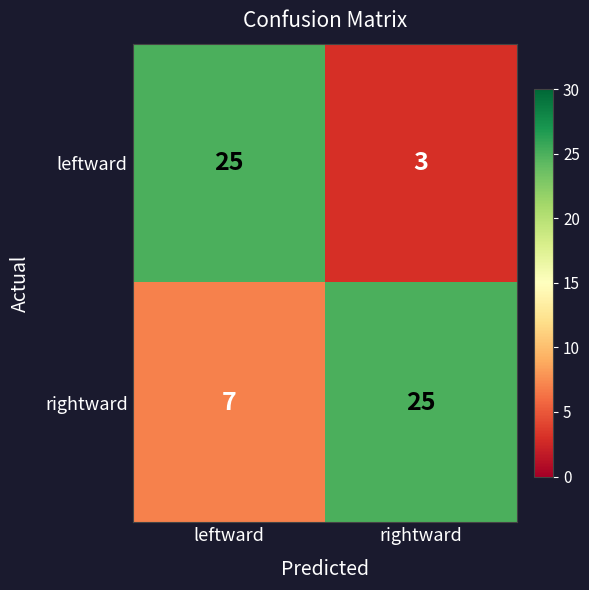

What is the average value of the leftward series?

14